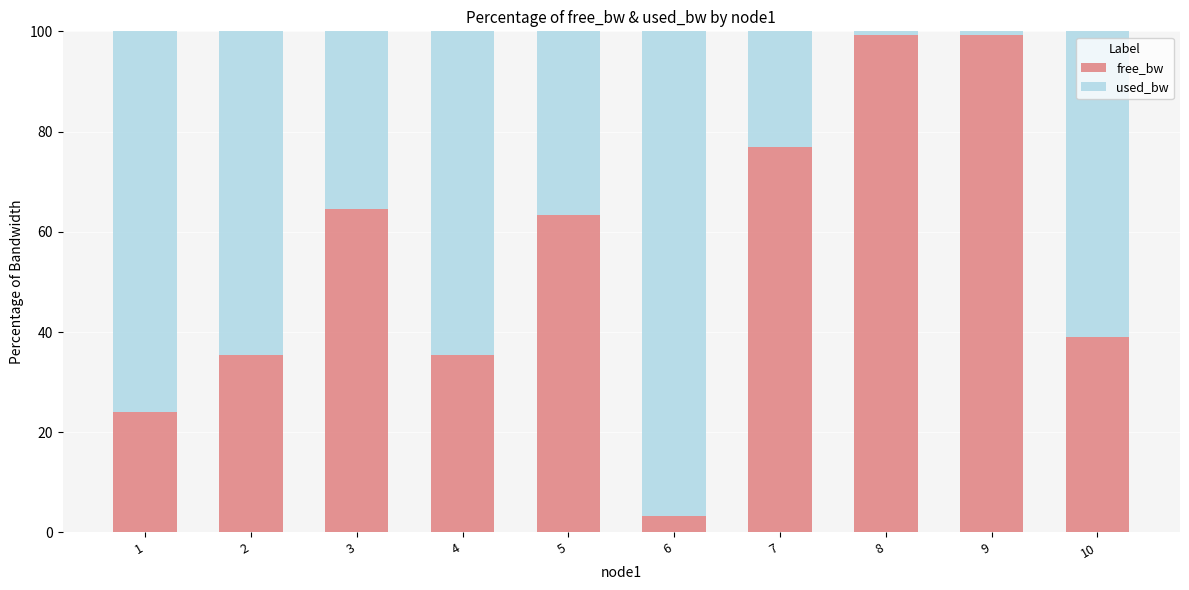

Is it true that free_bw equals 76.9 at 7?

True